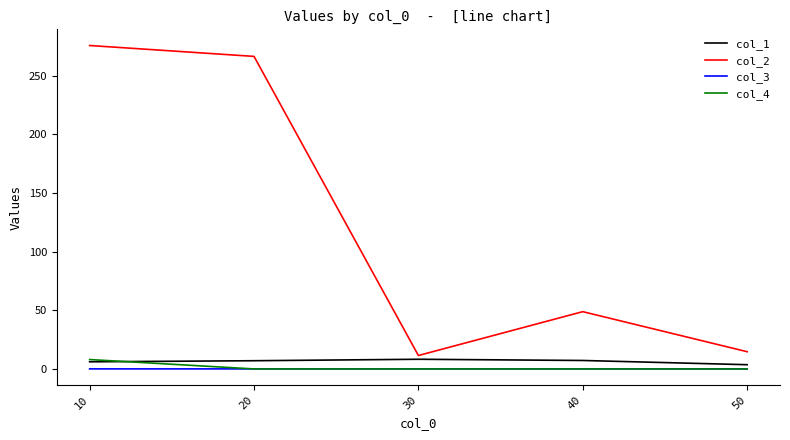

True or false: col_2 and col_3 intersect in this chart.

False